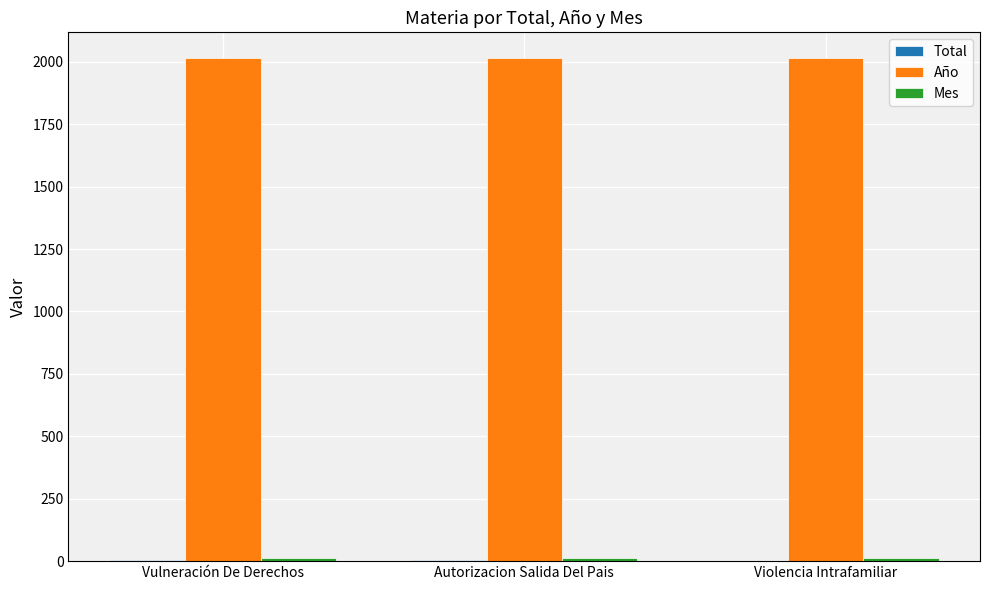

The Año series shows 3109 at Vulneración De Derechos. True or false?

False